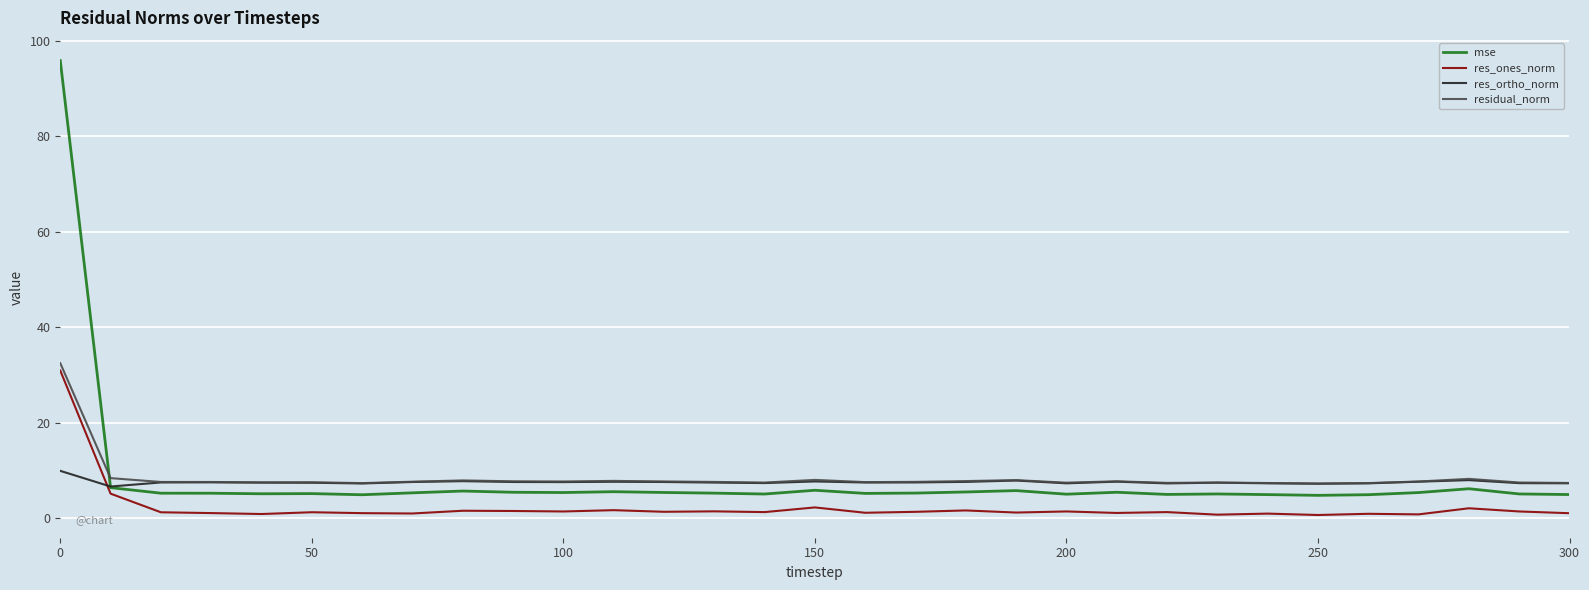

Which series has the largest range (max minus min)?

mse